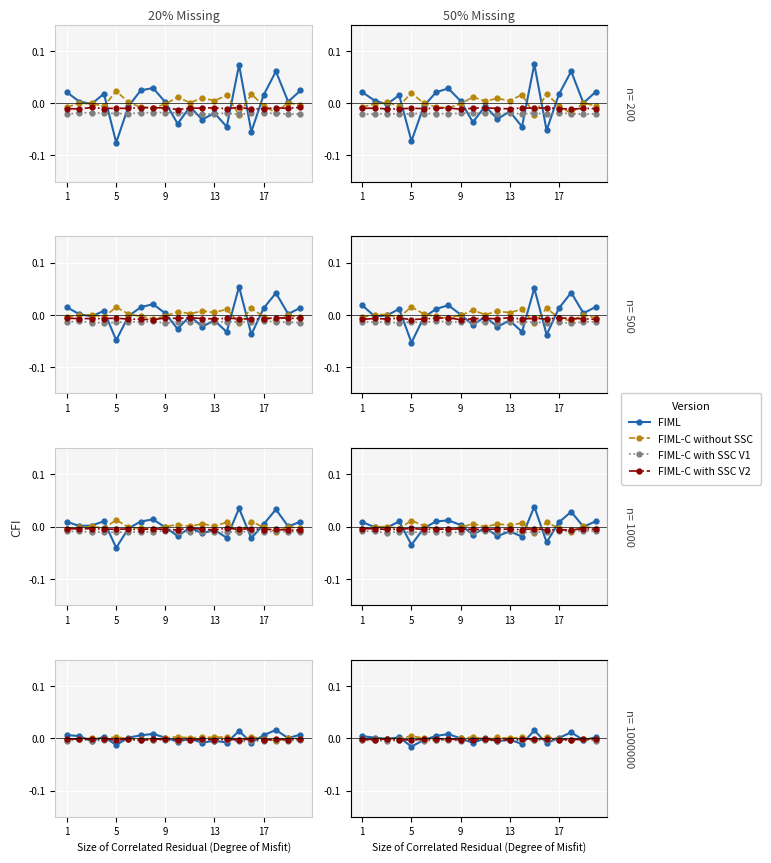

Is it true that FIML-C with SSC V2 equals -0.0 at 13?

False